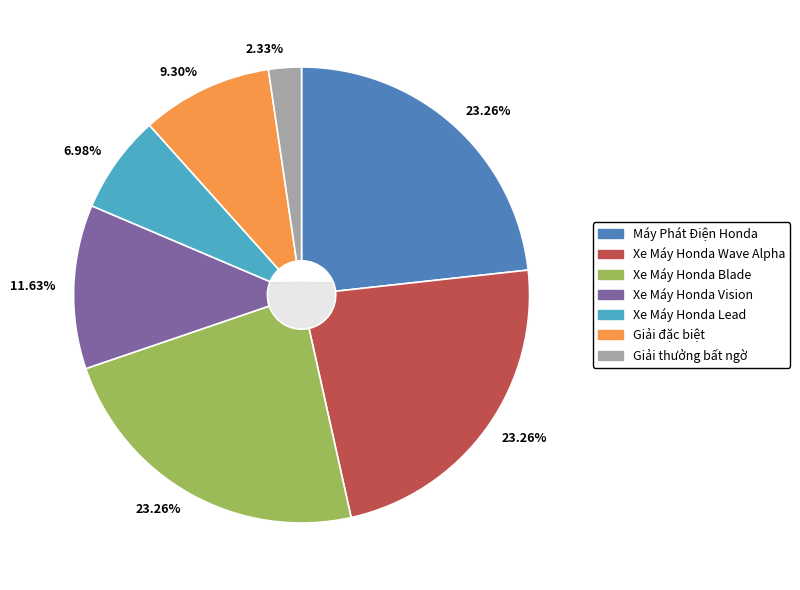

To the nearest percent, what percentage of the pie is Xe Máy Honda Blade?

23%